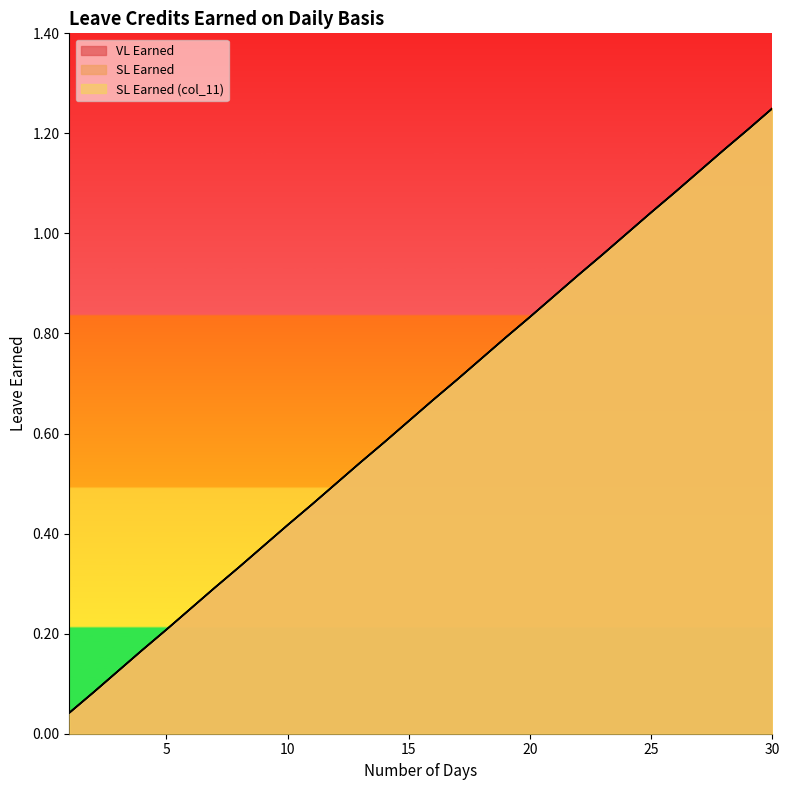

The value of VL Earned at 8 is 0.3. True or false?

True